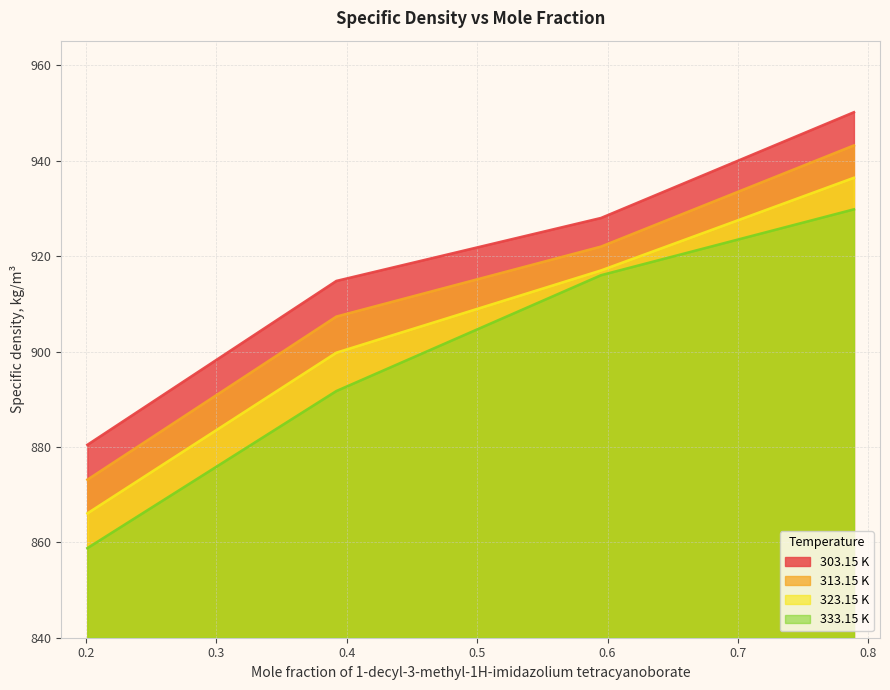

How many lines are shown in the chart?

4